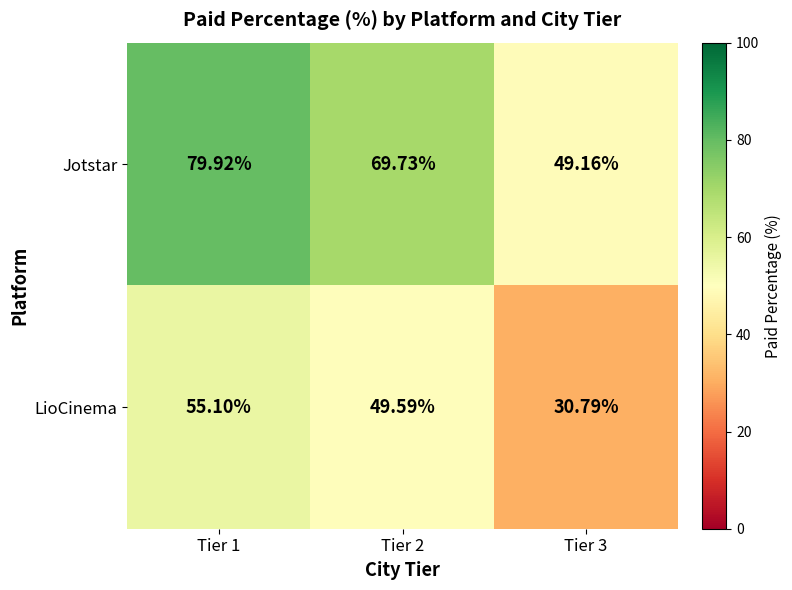

What is the difference between the highest and lowest values at Tier 3?

18.4